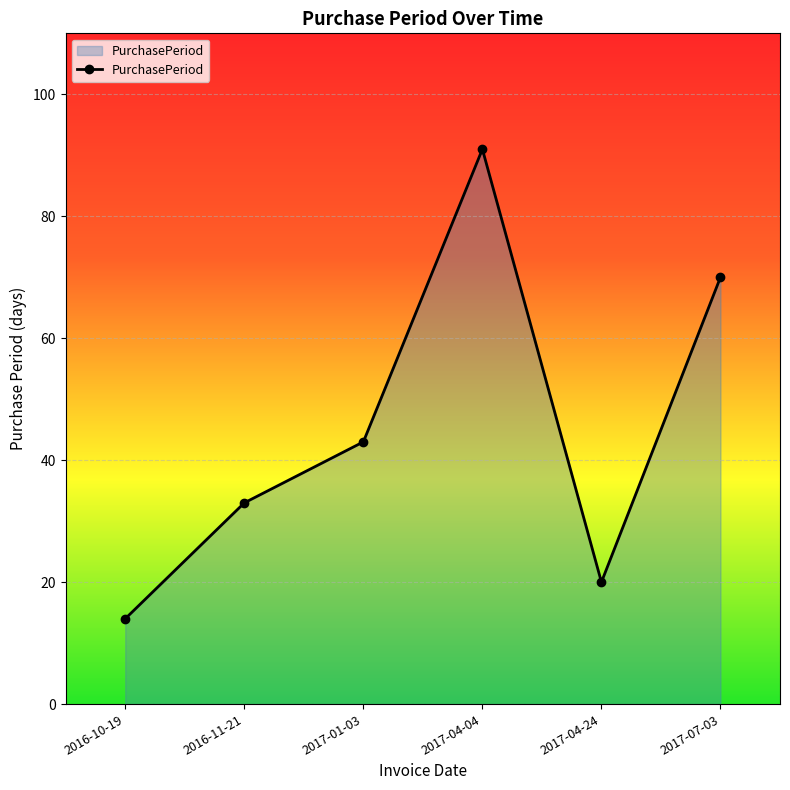

Rank the categories by value from highest to lowest.

2017-04-04, 2017-07-03, 2017-01-03, 2016-11-21, 2017-04-24, 2016-10-19